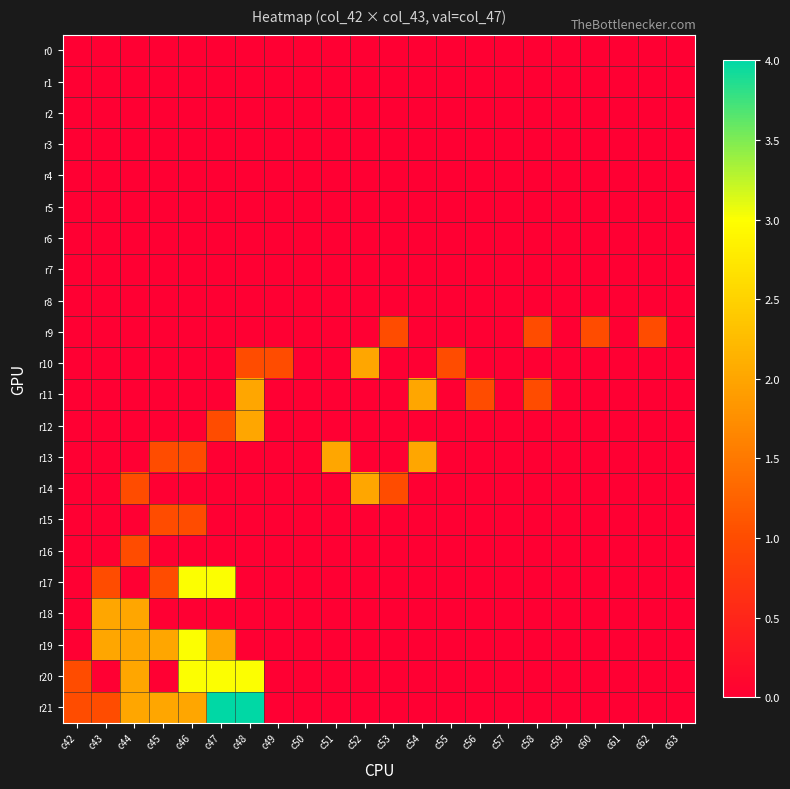

Between c62 and c55, which is larger?

c62